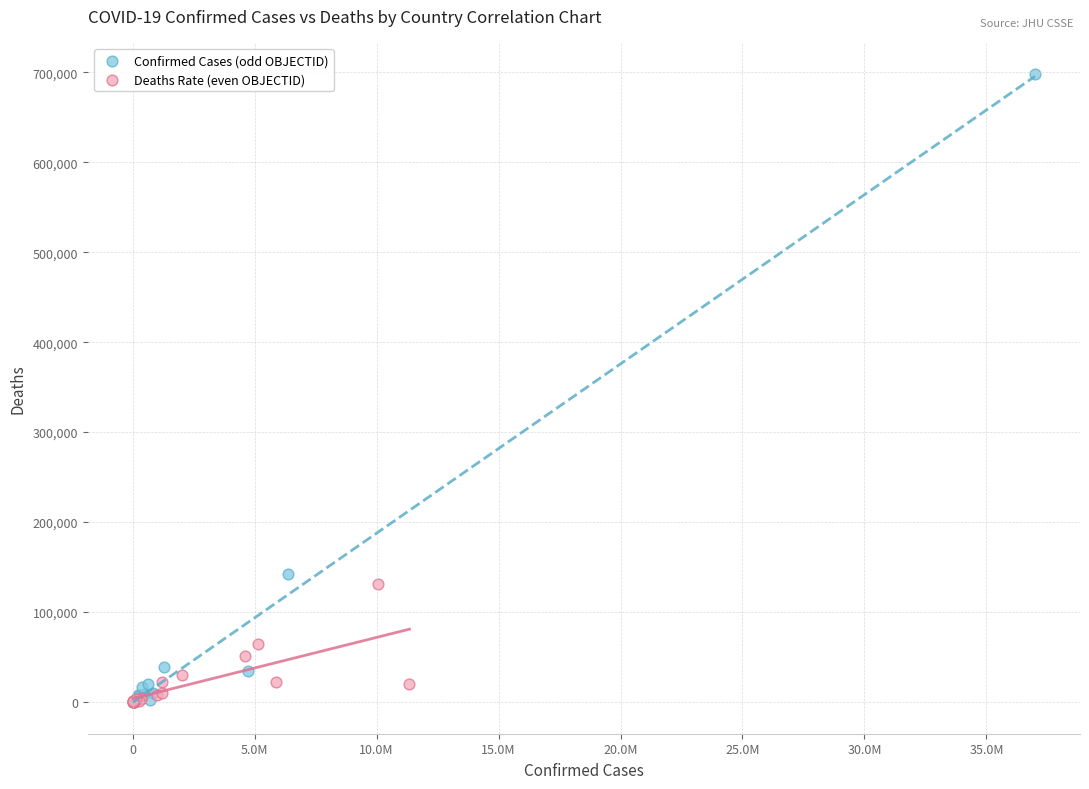

Which series has the widest spread of Y values?

Confirmed Cases (odd OBJECTID)